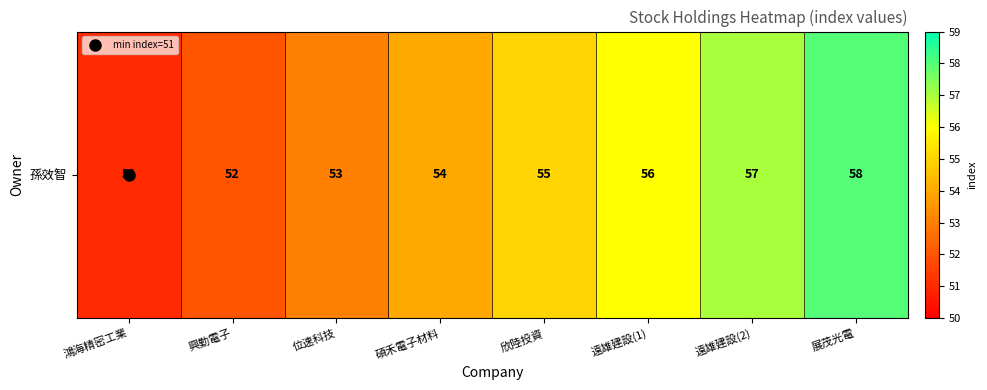

What is the greatest value displayed?

58